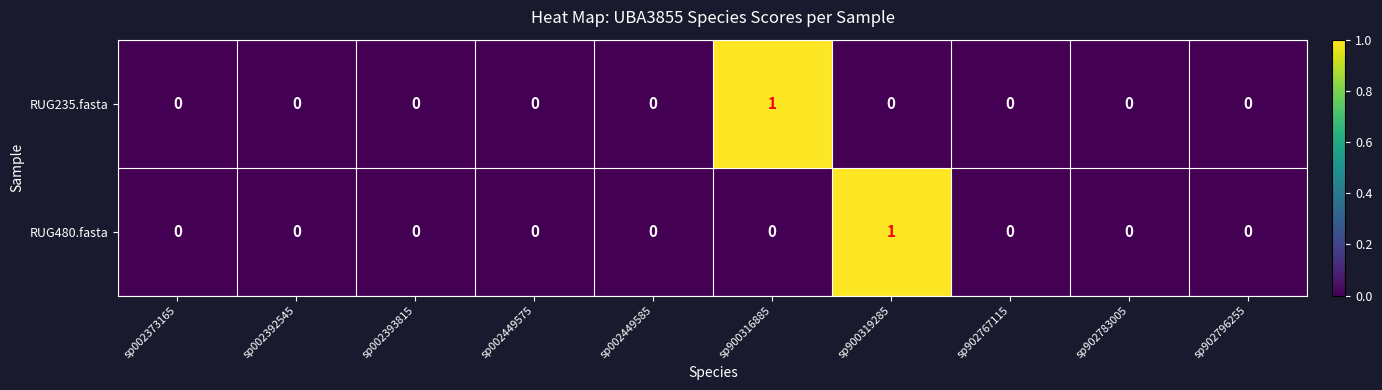

Reading left to right, transcribe all the data shown in this chart.

RUG235.fasta: 0	0	0	0	0	1	0	0	0	0
RUG480.fasta: 0	0	0	0	0	0	1	0	0	0